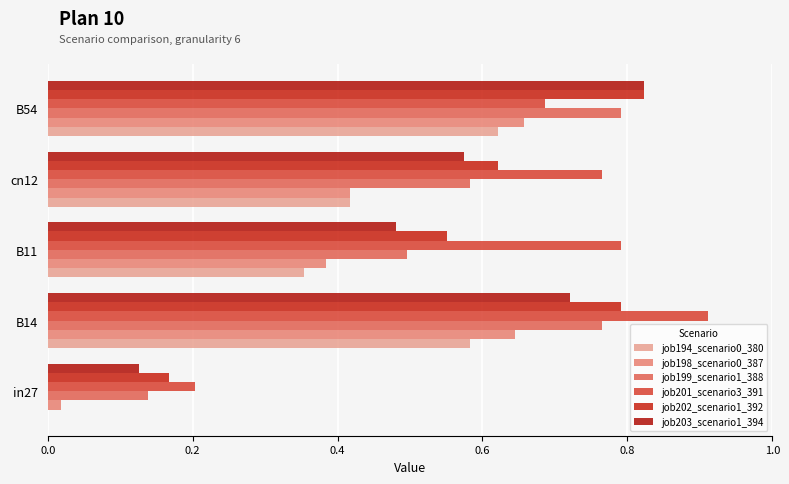

How many categories are shown in the chart?

5